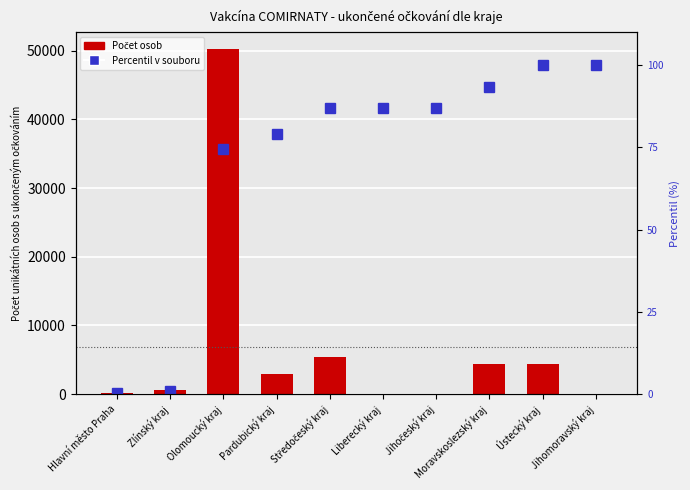

Is the value of Percentil v souboru at Jihomoravský kraj greater than the value of Počet osob at Pardubický kraj?

No